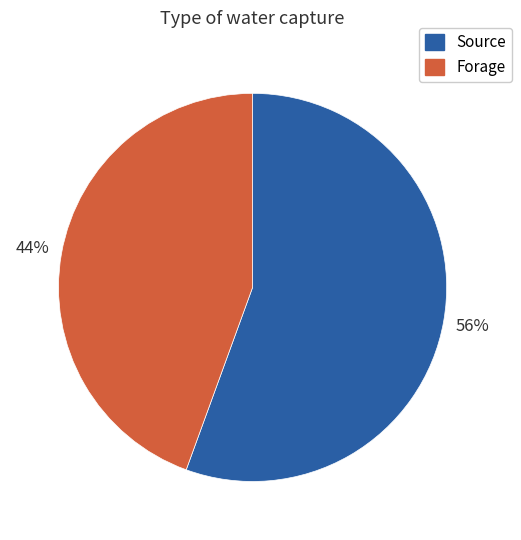

Rank the categories by value from lowest to highest.

Forage, Source